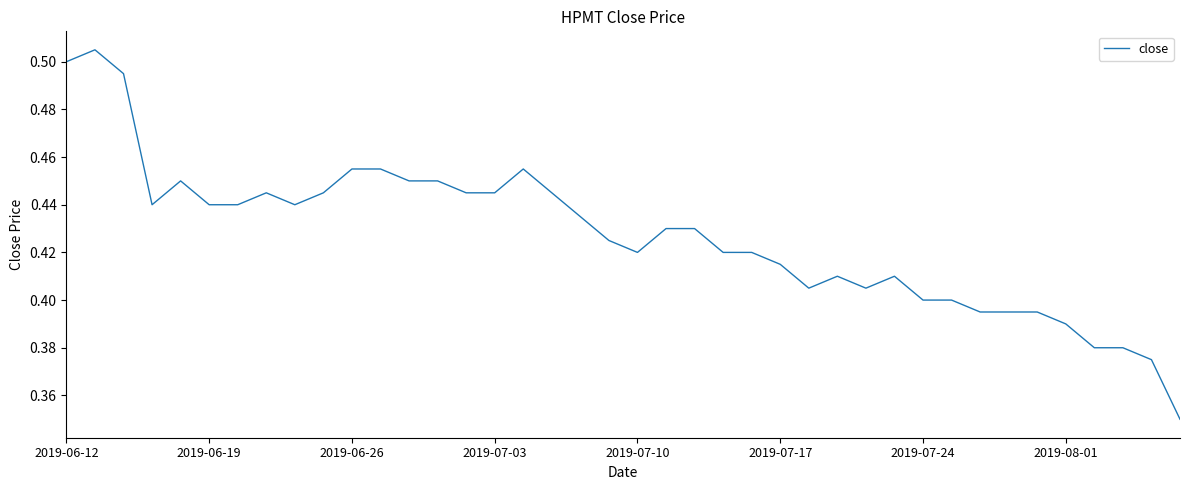

Rank the categories by value from lowest to highest.

39, 38, 36, 37, 35, 32, 33, 34, 30, 31, 26, 28, 27, 29, 25, 20, 23, 24, 19, 21, 22, 18, 2019-07-03, 2019-07-17, 2019-07-24, 8, 2019-08-01, 9, 14, 15, 17, 2019-07-10, 12, 13, 10, 11, 16, 2019-06-26, 2019-06-12, 2019-06-19